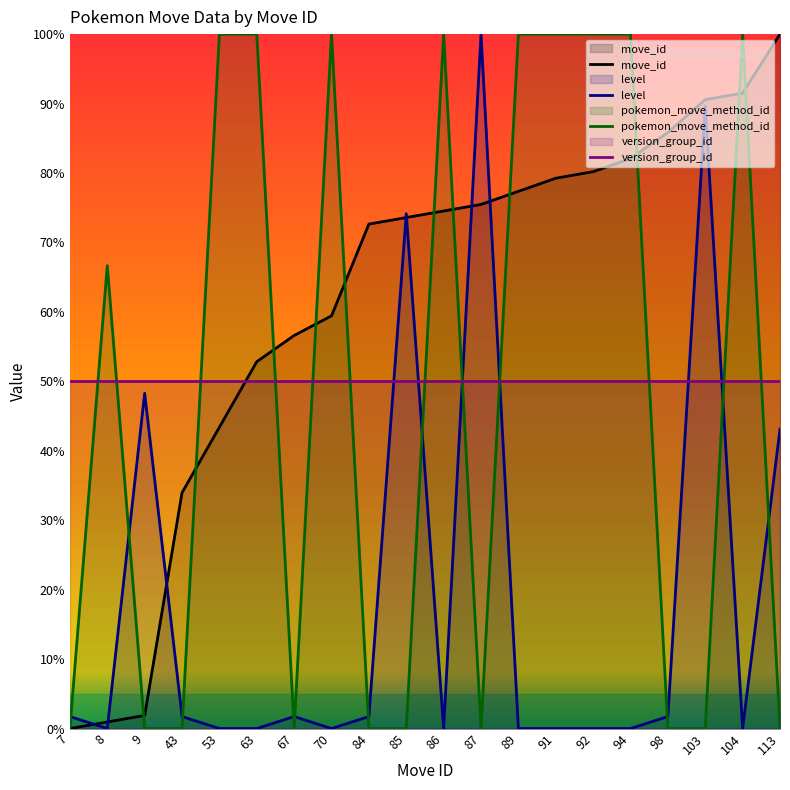

What is the highest value of the level series?

100.0